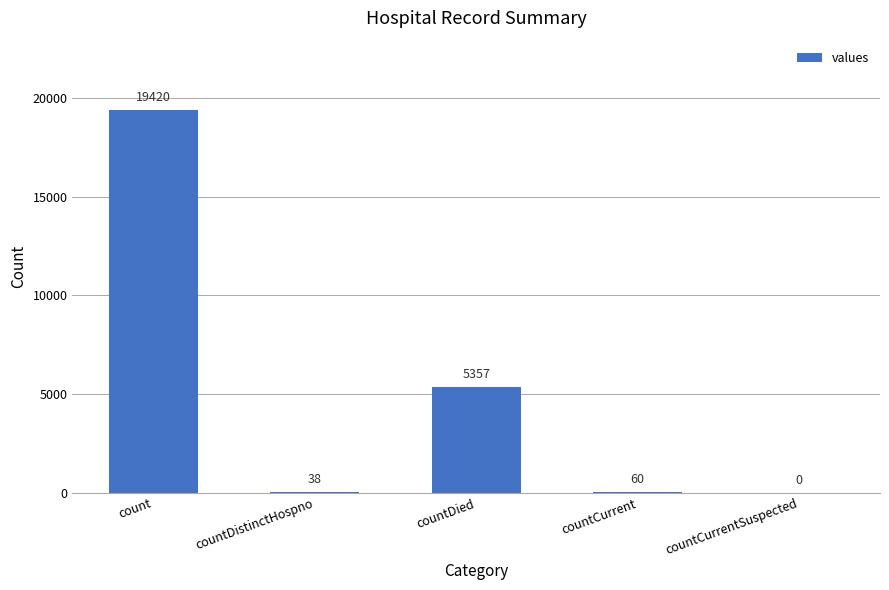

What is the sum of the values at countDied and countCurrent?

5417